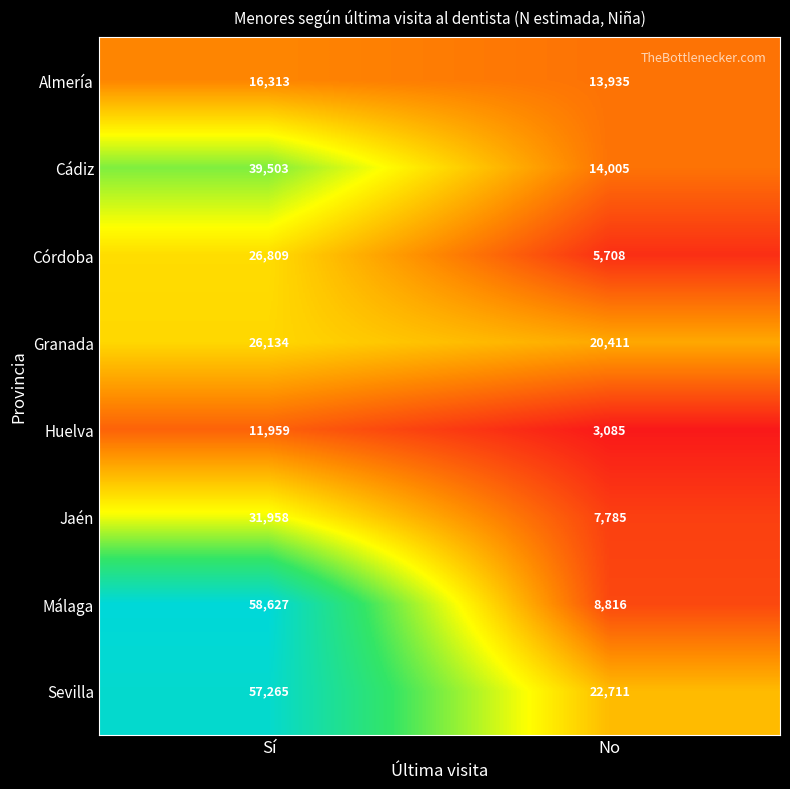

The value of Jaén at Sí is 15441. True or false?

False